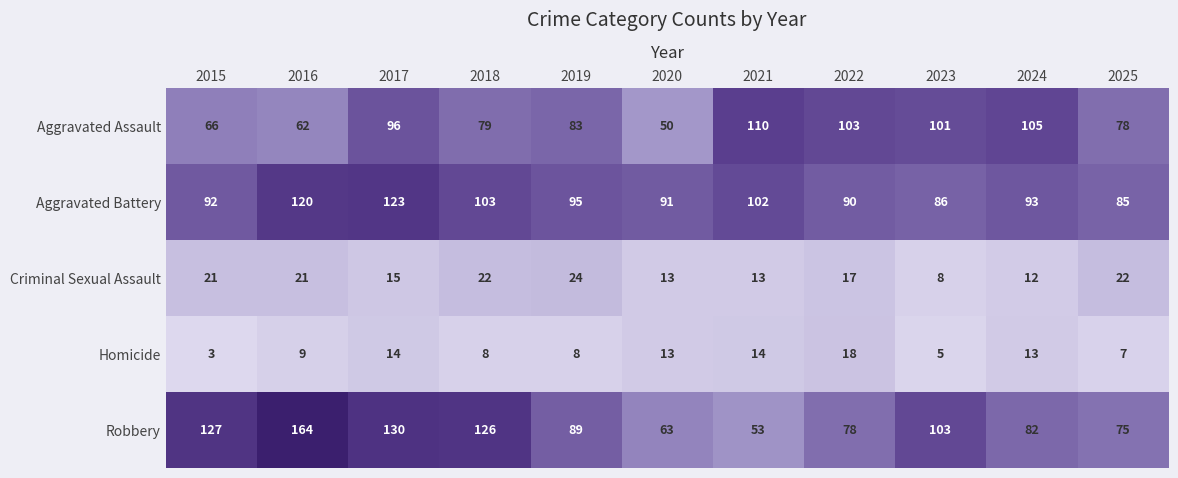

What is the total value across all series at 2015?

309